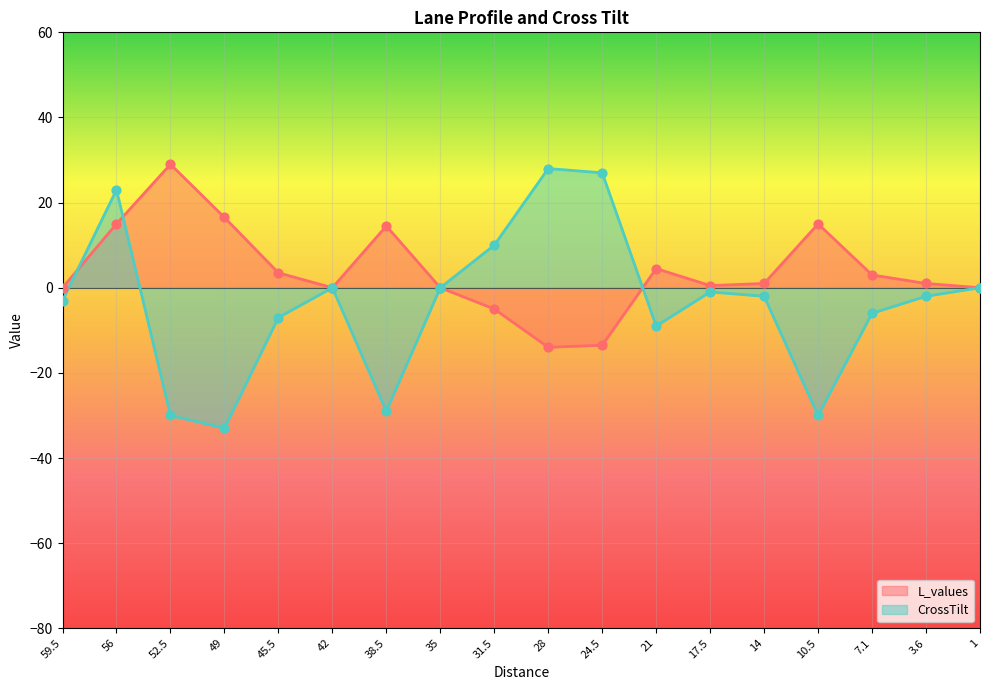

Which series has the largest total across all categories?

L_values